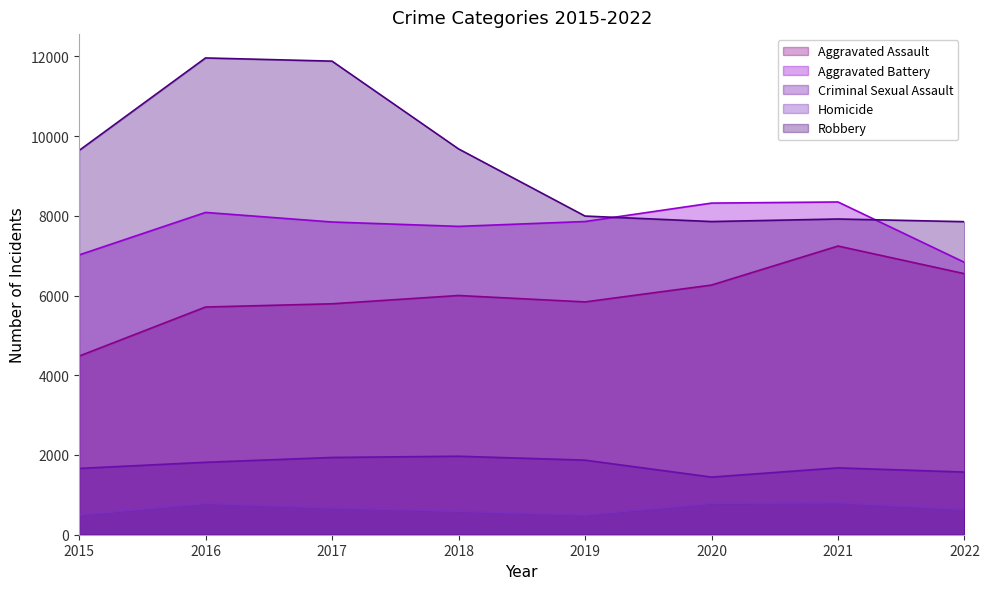

Which has a higher value, 2022 or 2015?

2022